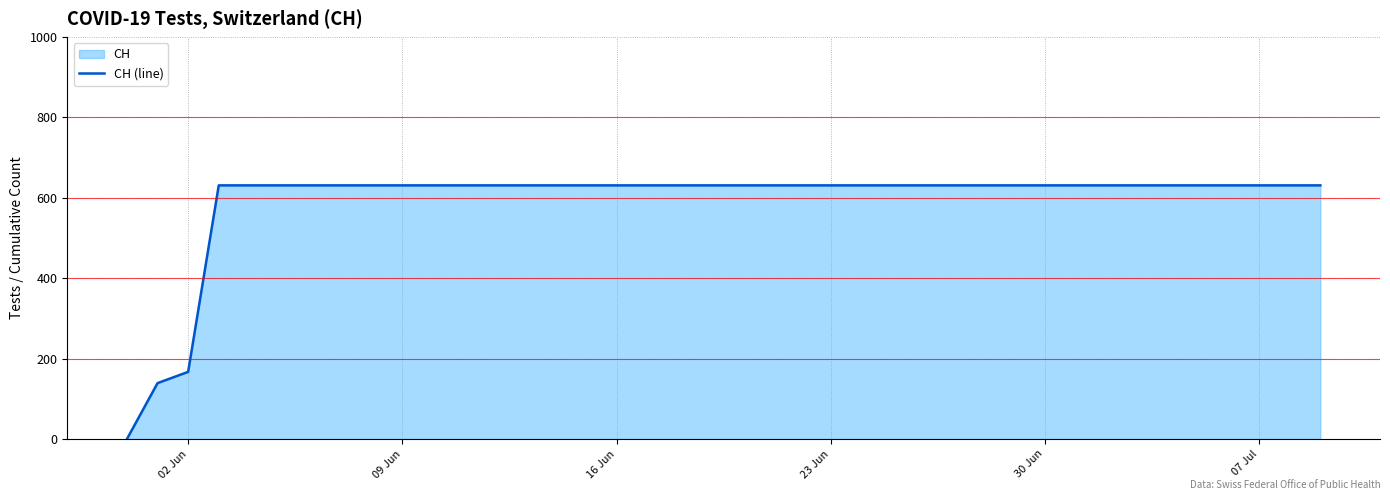

What is the maximum value shown in the chart?

631